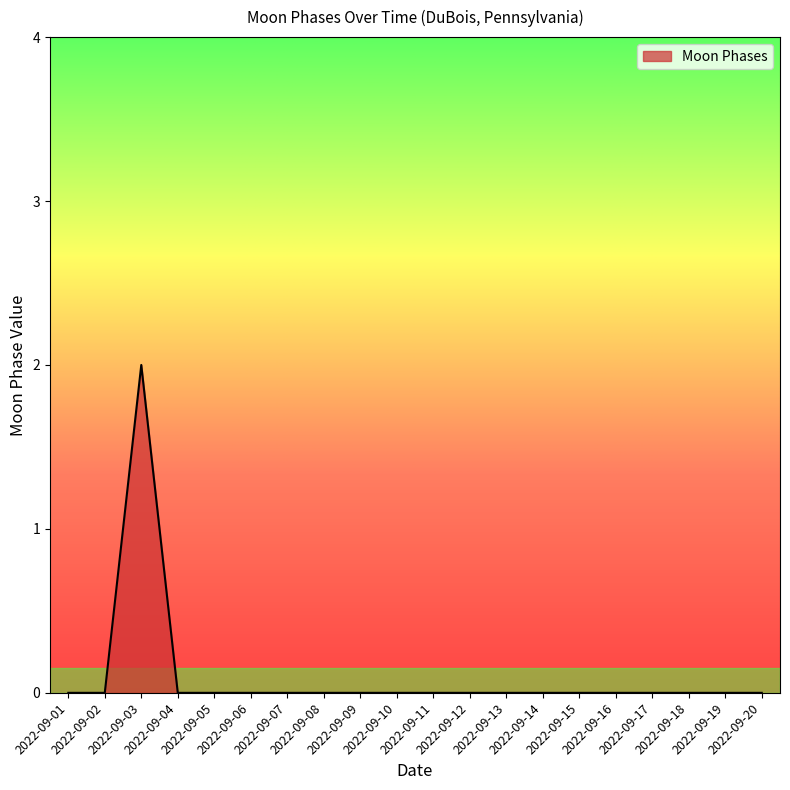

How many lines are shown in the chart?

1